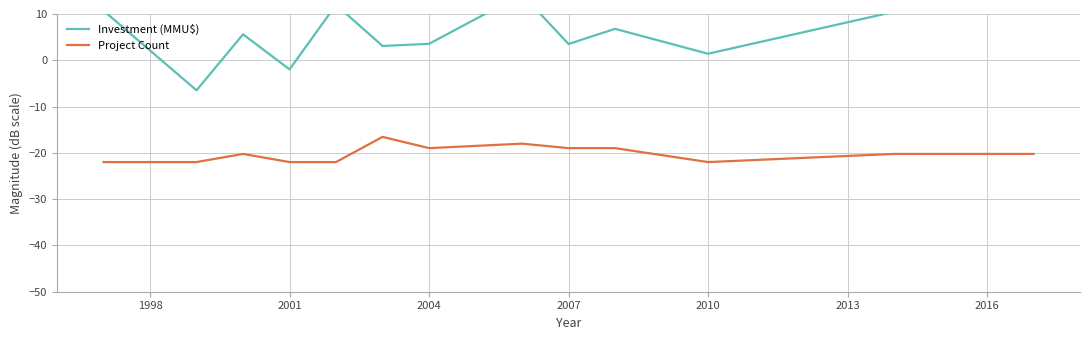

The value of Project Count at 2004 is -32.7. True or false?

False